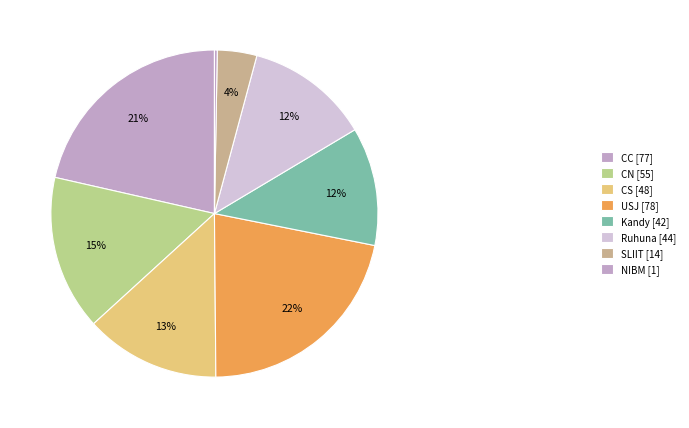

How many segments does this pie chart have?

8